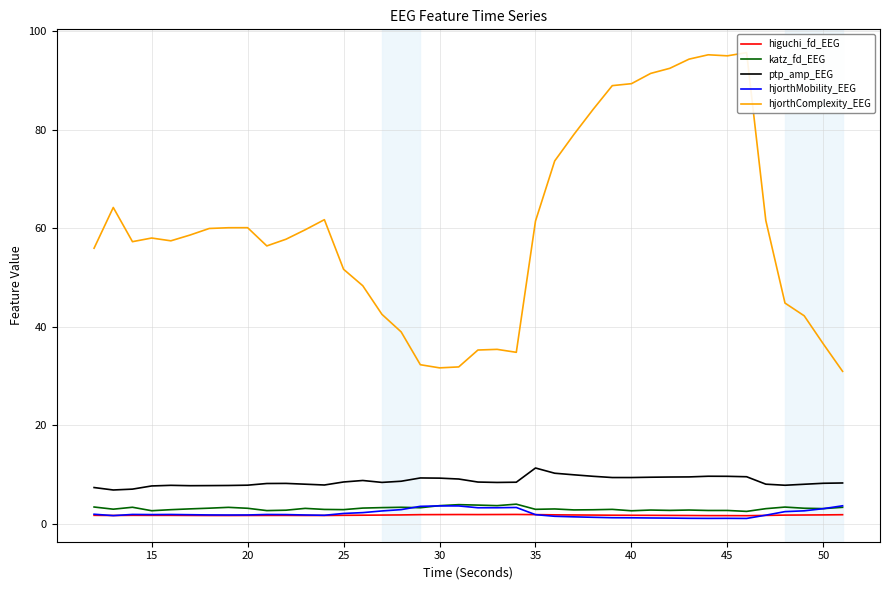

True or false: higuchi_fd_EEG and hjorthMobility_EEG cross at least once.

True